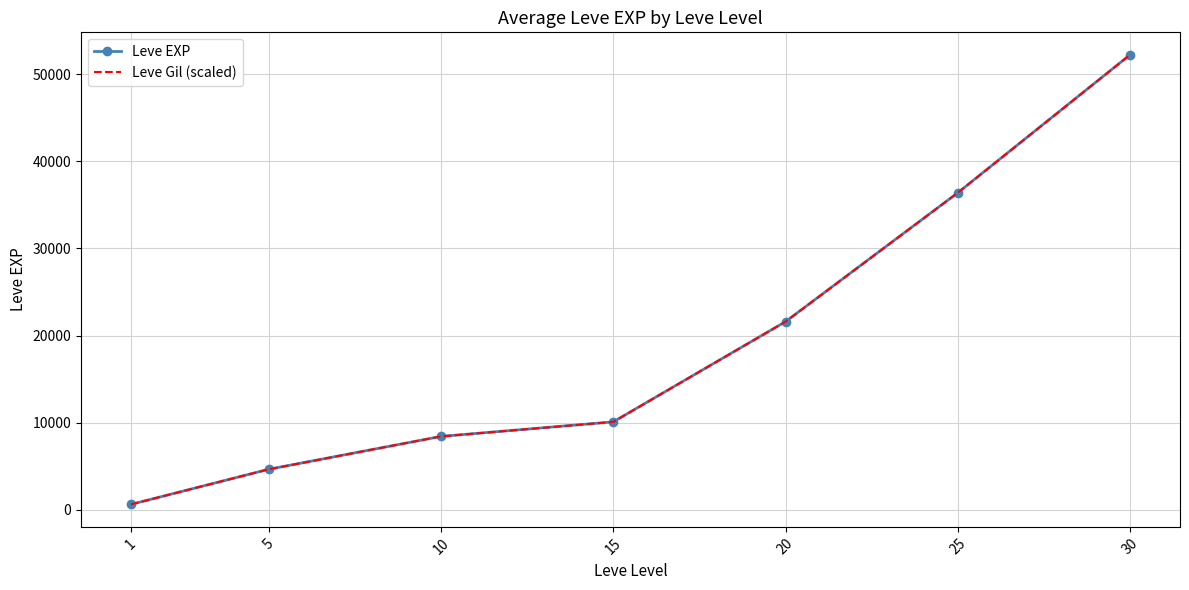

Reading right to left, what are all the values shown in this chart?

Leve EXP: 52220	36390	21600	10100	8430	4660	630
Leve Gil (scaled): 52220	36390	21600	10100	8430	4660	630